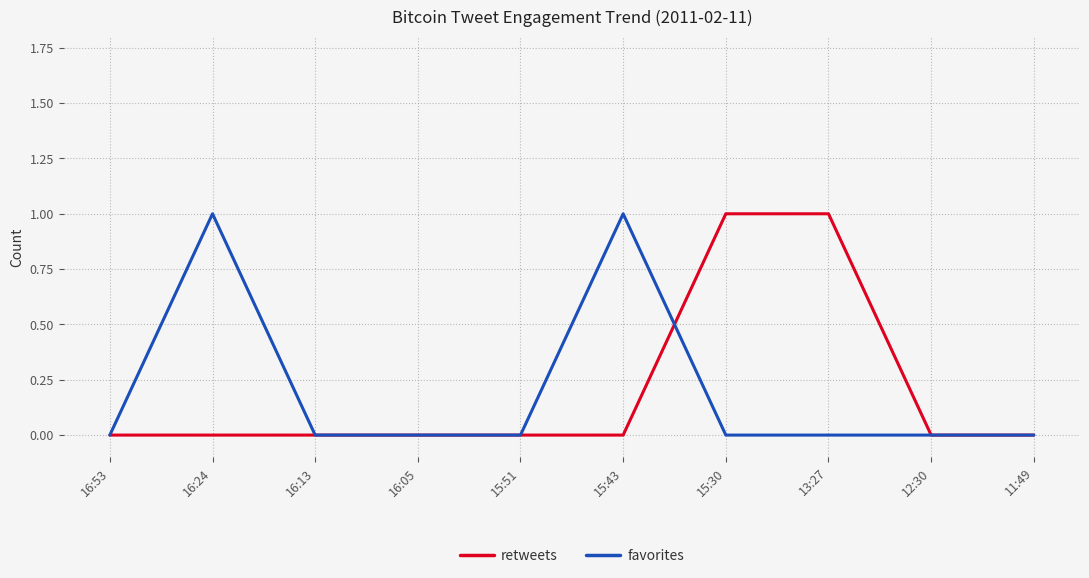

Between 16:53 and 13:27, which series saw the biggest shift?

retweets